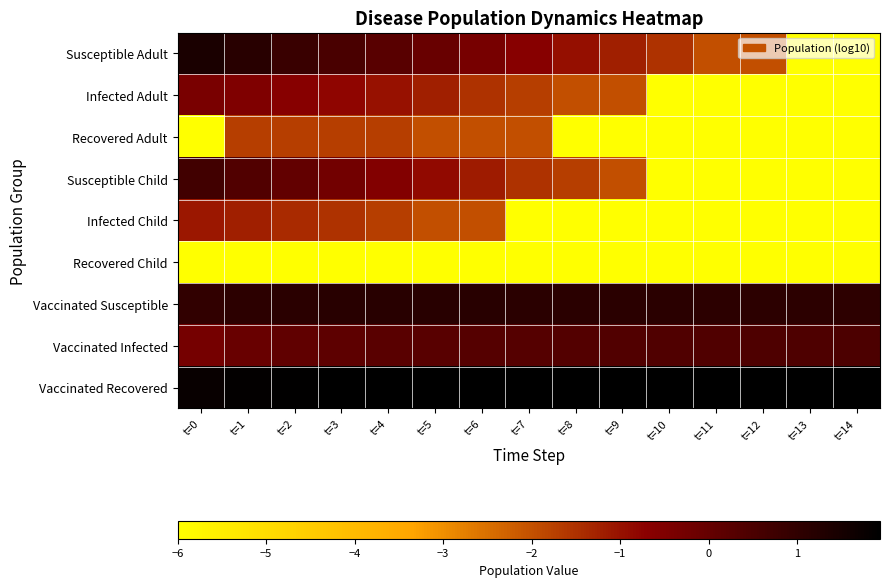

Reading left to right, extract all data points from this chart.

Susceptible Adult: t=0=1.4	t=1=1.1	t=2=0.8	t=3=0.5	t=4=0.2	t=5=-0.1	t=6=-0.4	t=7=-0.6	t=8=-1.0	t=9=-1.2	t=10=-1.5	t=11=-2.0	t=12=-2.0	t=13=-6.0	t=14=-6.0
Infected Adult: t=0=-0.4	t=1=-0.5	t=2=-0.6	t=3=-0.8	t=4=-1.0	t=5=-1.2	t=6=-1.5	t=7=-1.7	t=8=-2.0	t=9=-2.0	t=10=-6.0	t=11=-6.0	t=12=-6.0	t=13=-6.0	t=14=-6.0
Recovered Adult: t=0=-6.0	t=1=-1.7	t=2=-1.7	t=3=-1.7	t=4=-1.7	t=5=-2.0	t=6=-2.0	t=7=-2.0	t=8=-6.0	t=9=-6.0	t=10=-6.0	t=11=-6.0	t=12=-6.0	t=13=-6.0	t=14=-6.0
Susceptible Child: t=0=0.7	t=1=0.4	t=2=0.1	t=3=-0.2	t=4=-0.6	t=5=-0.9	t=6=-1.2	t=7=-1.5	t=8=-1.7	t=9=-2.0	t=10=-6.0	t=11=-6.0	t=12=-6.0	t=13=-6.0	t=14=-6.0
Infected Child: t=0=-1.1	t=1=-1.2	t=2=-1.4	t=3=-1.5	t=4=-1.7	t=5=-2.0	t=6=-2.0	t=7=-6.0	t=8=-6.0	t=9=-6.0	t=10=-6.0	t=11=-6.0	t=12=-6.0	t=13=-6.0	t=14=-6.0
Recovered Child: t=0=-6.0	t=1=-6.0	t=2=-6.0	t=3=-6.0	t=4=-6.0	t=5=-6.0	t=6=-6.0	t=7=-6.0	t=8=-6.0	t=9=-6.0	t=10=-6.0	t=11=-6.0	t=12=-6.0	t=13=-6.0	t=14=-6.0
Vaccinated Susceptible: t=0=1.0	t=1=1.1	t=2=1.1	t=3=1.1	t=4=1.1	t=5=1.1	t=6=1.1	t=7=1.1	t=8=1.1	t=9=1.1	t=10=1.1	t=11=1.1	t=12=1.1	t=13=1.1	t=14=1.1
Vaccinated Infected: t=0=-0.3	t=1=-0.1	t=2=0.1	t=3=0.2	t=4=0.2	t=5=0.3	t=6=0.3	t=7=0.3	t=8=0.3	t=9=0.4	t=10=0.4	t=11=0.4	t=12=0.4	t=13=0.4	t=14=0.5
Vaccinated Recovered: t=0=1.8	t=1=1.8	t=2=1.9	t=3=1.9	t=4=1.9	t=5=1.9	t=6=1.9	t=7=1.9	t=8=1.9	t=9=1.9	t=10=1.9	t=11=1.9	t=12=1.9	t=13=1.9	t=14=1.9